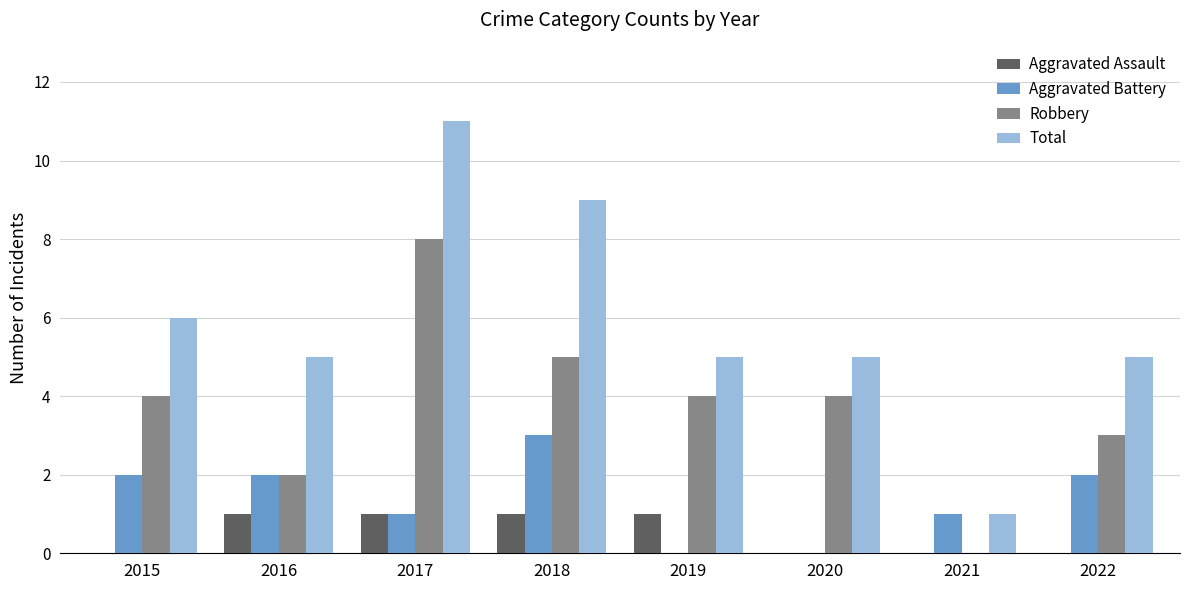

What are all the series names shown in the legend?

Aggravated Assault, Aggravated Battery, Robbery, Total